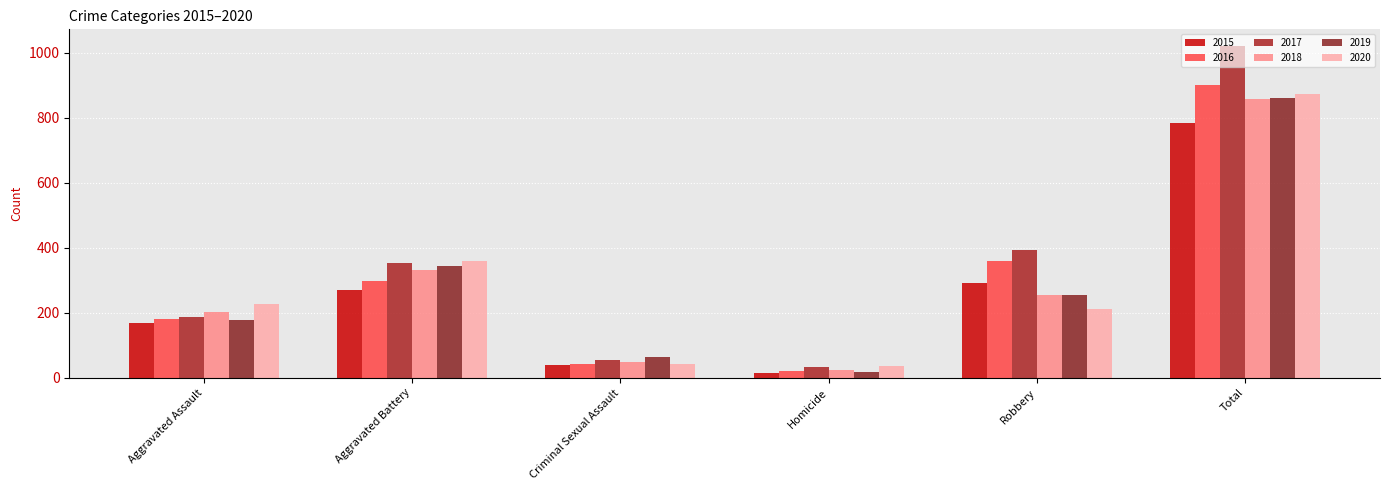

What is the sum of the 2016 values at Homicide and Robbery?

380